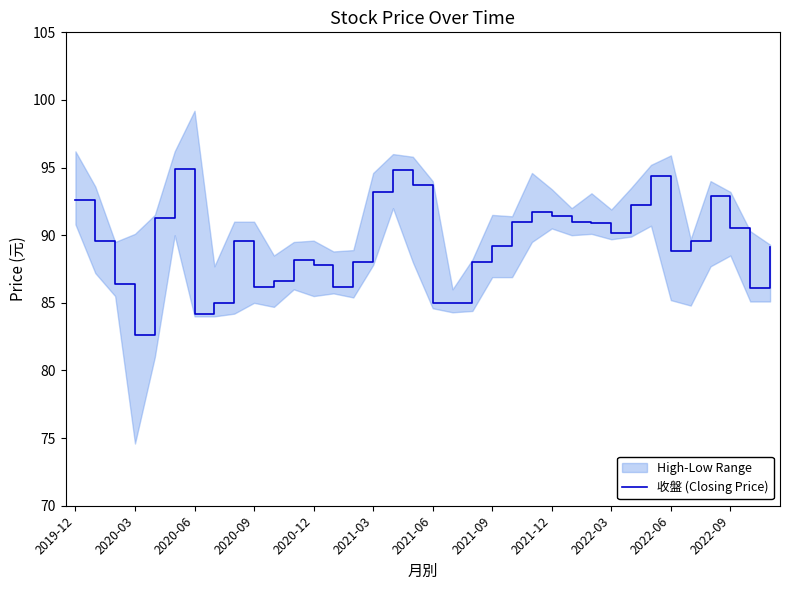

At which label does the data first exceed 89?

2019-12